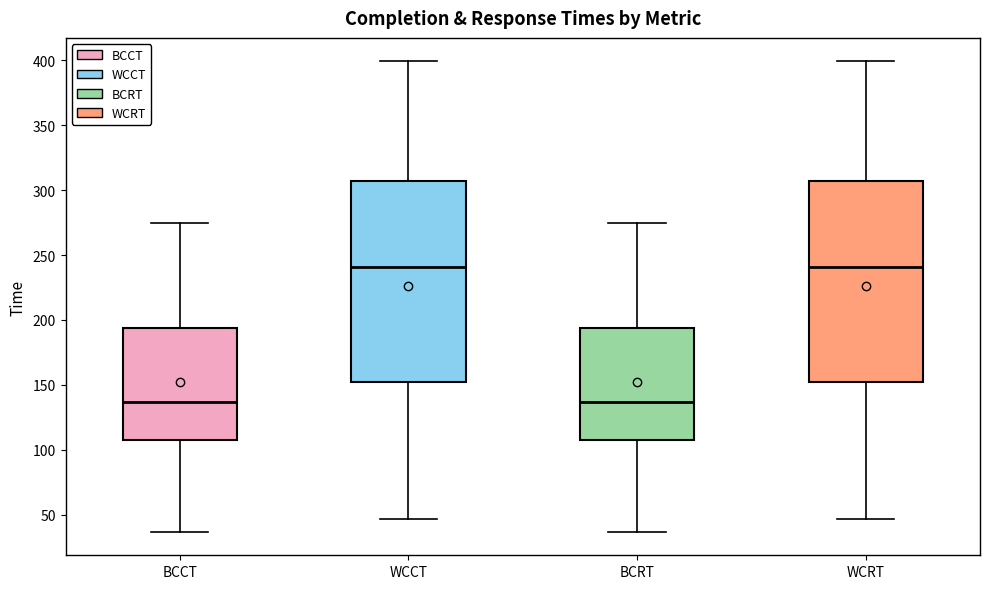

Reading left to right, transcribe this box plot: for each box, give where its median line is, the range the box spans, and where its two whiskers end, as read against the y-axis. The values are not printed on the chart, so give them approximately, as read against the axis.

BCCT: median 135, box 110 to 195, whiskers 35 to 275
WCCT: median 240, box 150 to 305, whiskers 45 to 400
BCRT: median 135, box 110 to 195, whiskers 35 to 275
WCRT: median 240, box 150 to 305, whiskers 45 to 400